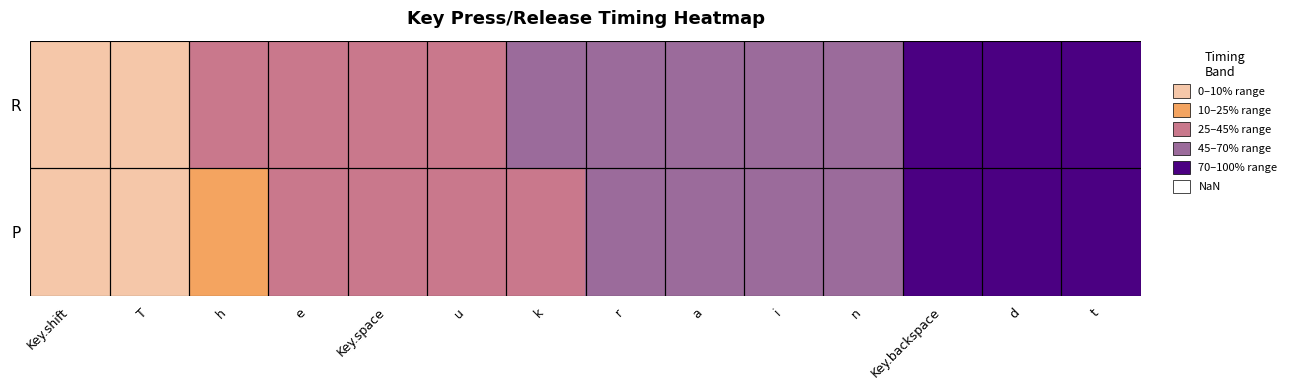

How many data points does each series have?

14